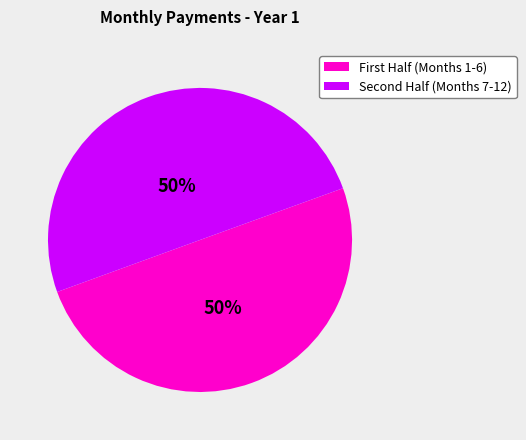

To the nearest percent, what is the average slice percentage?

50%